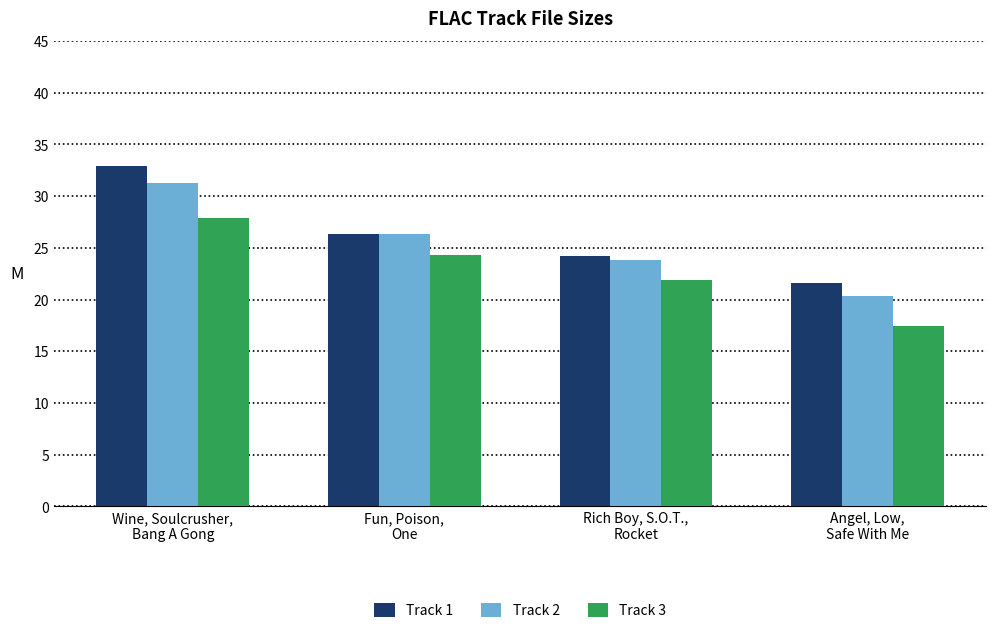

How many values in the Track 2 series exceed 26?

2